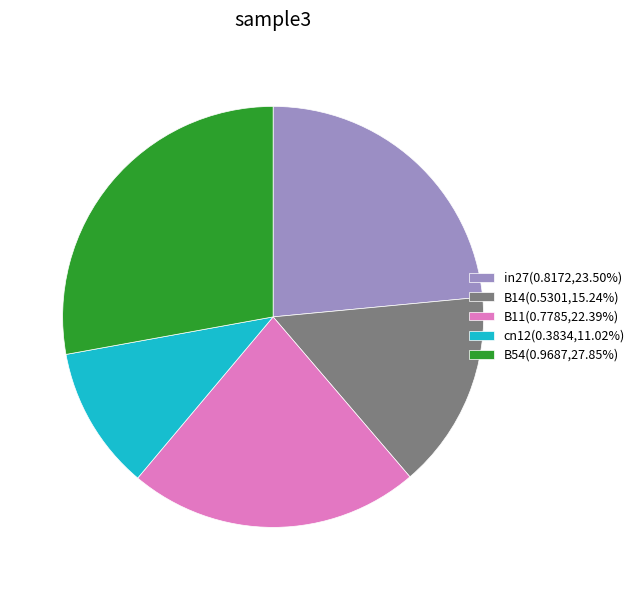

Is cn12(0.3834,11.02%) the majority of the pie?

No